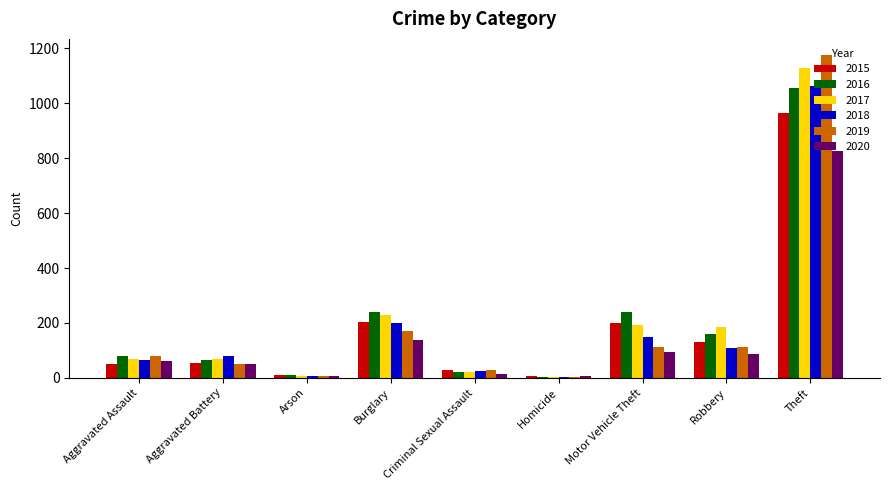

At how many categories does at least one series exceed 921?

1